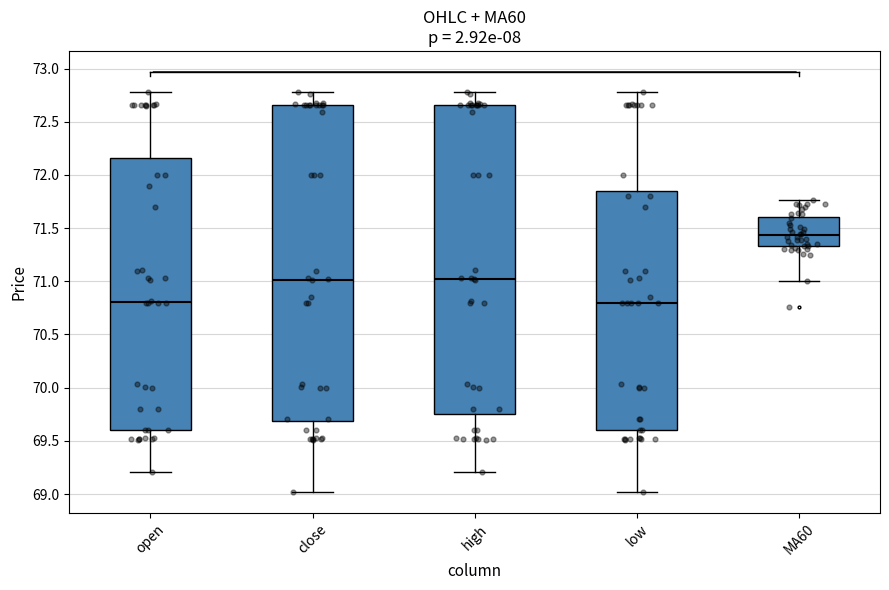

Where is the upper edge of the box for MA60 on the y-axis? The values are not printed on the chart, so give them approximately, as read against the axis.

71.60